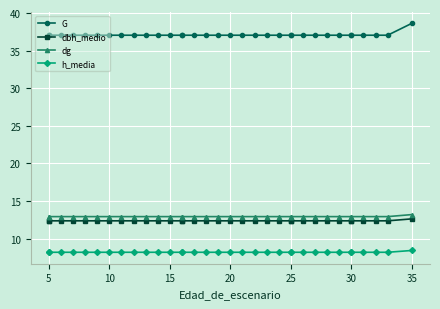

Is this an area chart (filled region under the line)?

No